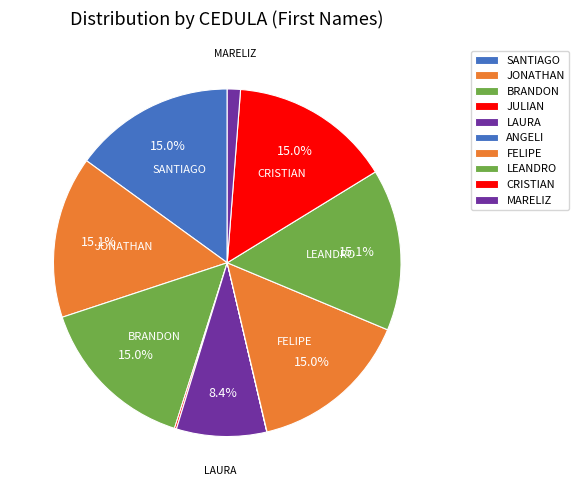

What percentage is the JONATHAN slice, to the nearest percent?

15%